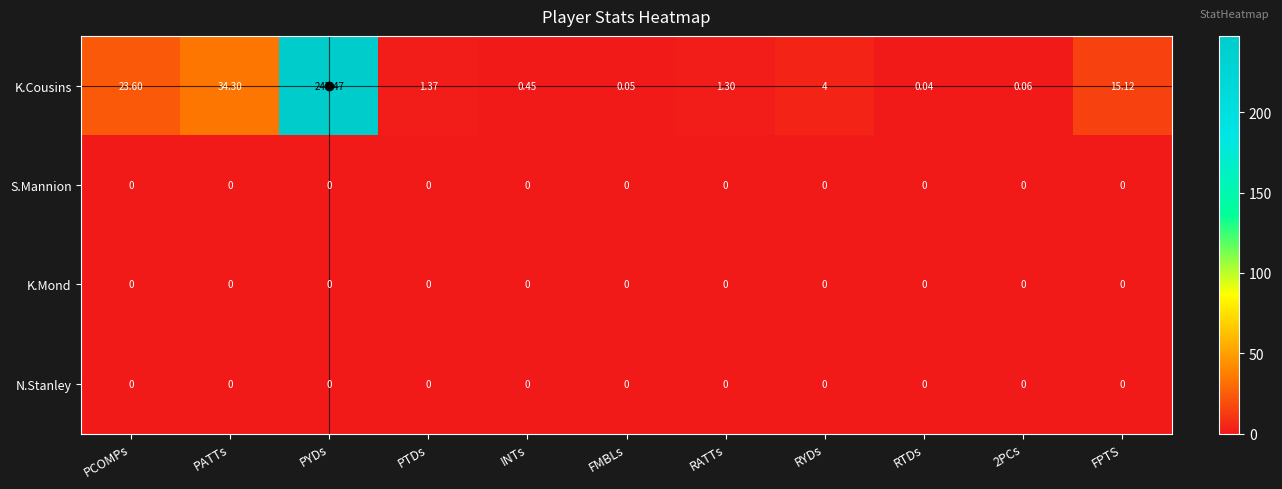

Count the number of categories in the chart.

11